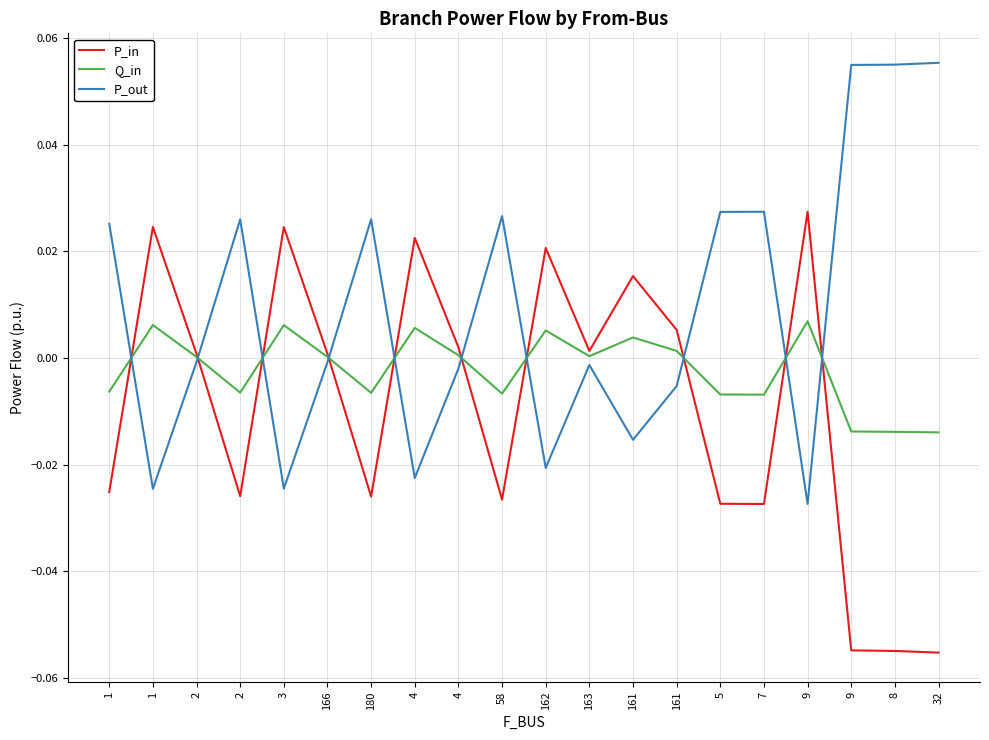

Count the number of categories in the chart.

20